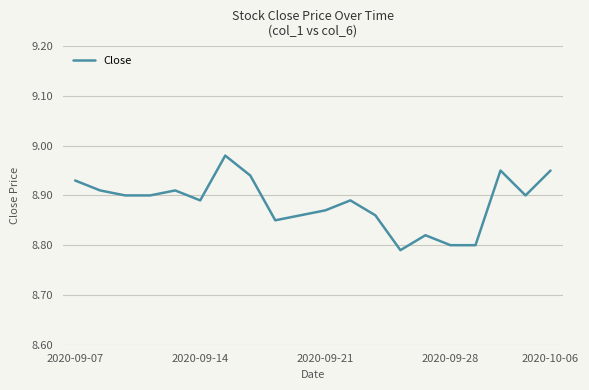

How many lines are shown in the chart?

1